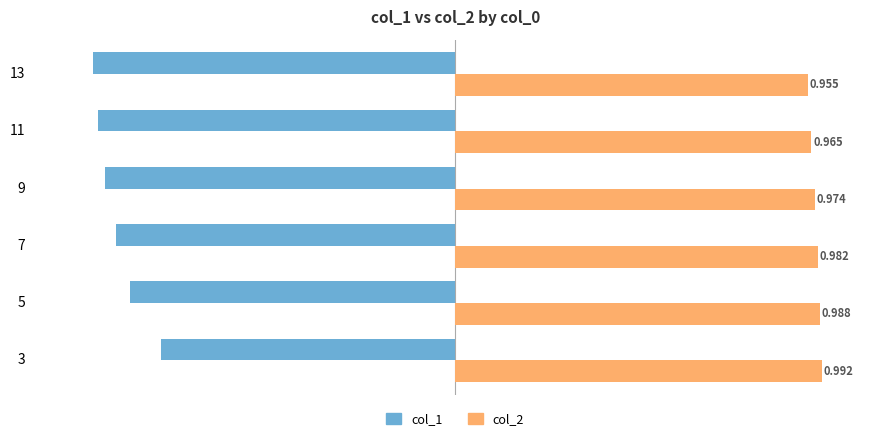

Is the value of col_2 at 13 greater than the value of col_1 at 11?

Yes